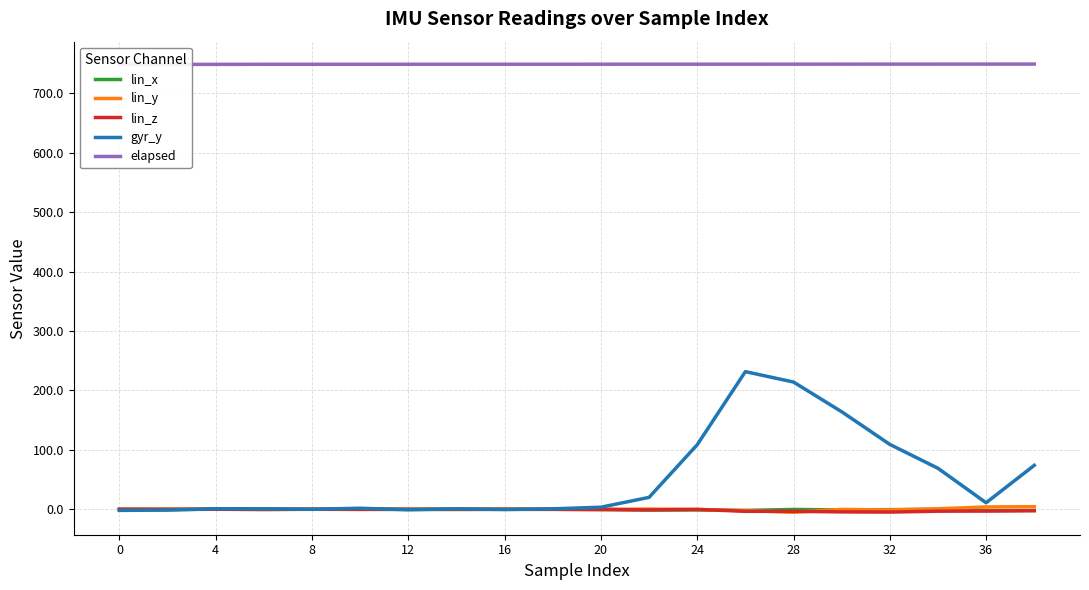

Where is the first local maximum for lin_z?

4